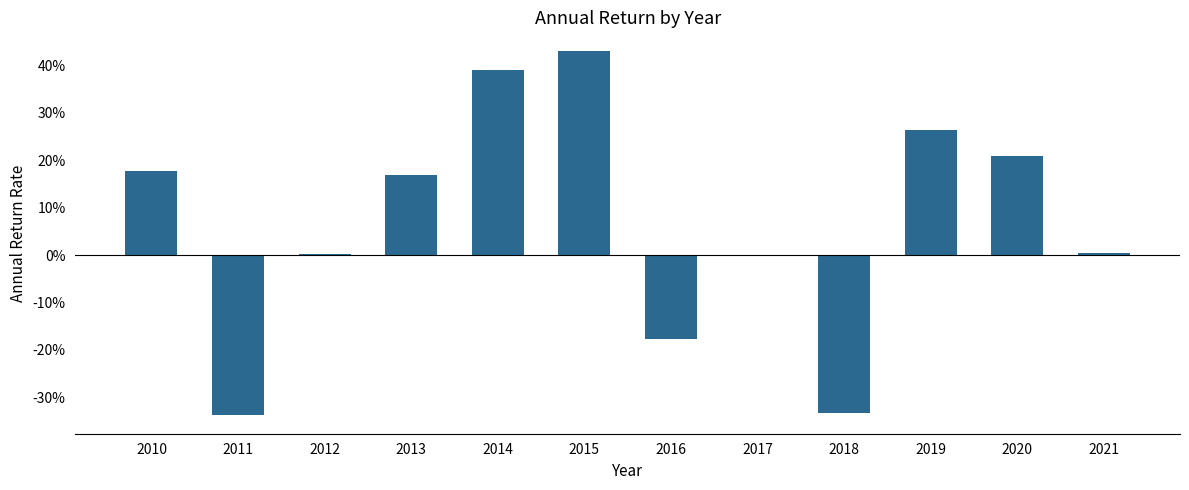

Reading left to right, extract all data points from this chart.

2010=0.2	2011=-0.3	2012=0.0	2013=0.2	2014=0.4	2015=0.4	2016=-0.2	2017=-0.0	2018=-0.3	2019=0.3	2020=0.2	2021=0.0